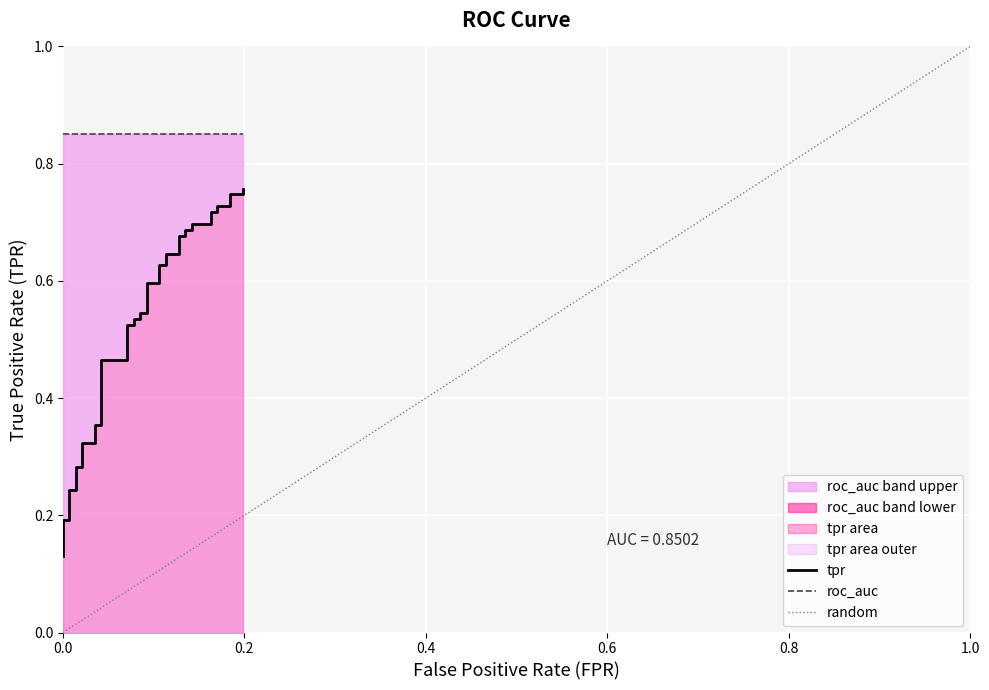

True or false: there are more than 1 points higher than both neighbors.

False